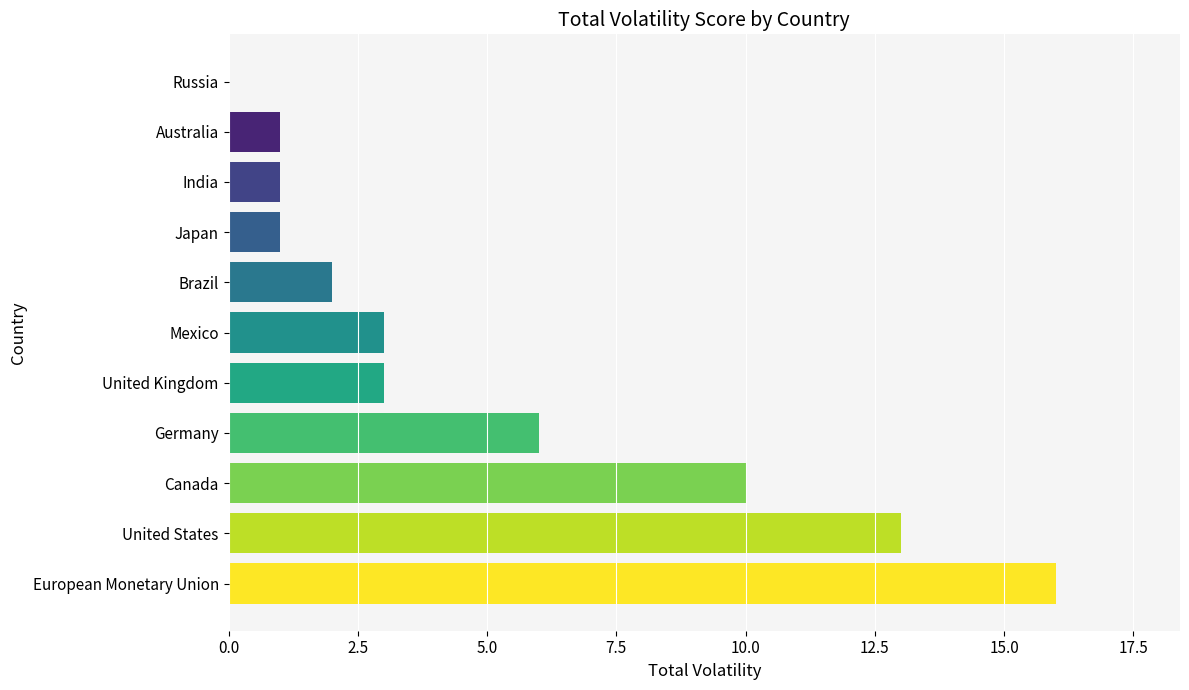

What is the sum of all values?

56